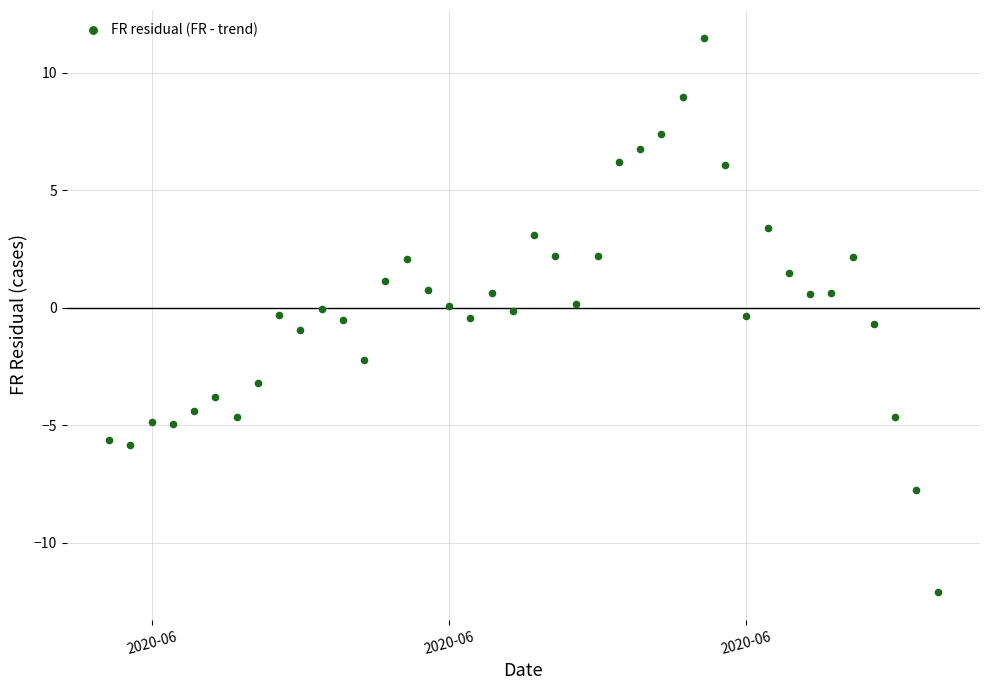

What is the range of X values (max minus min)?

39.0